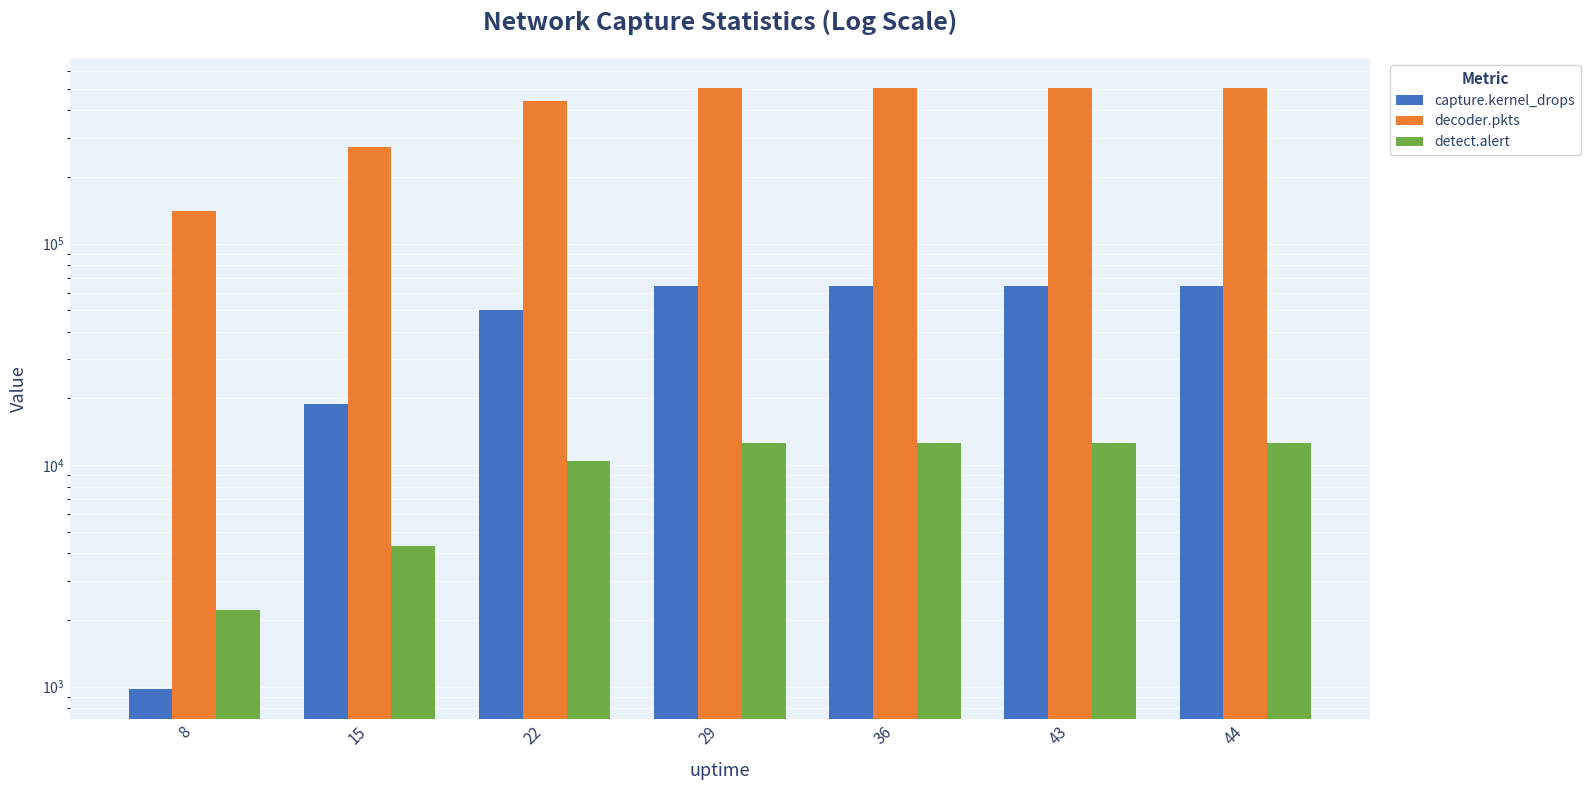

What is the difference between the maximum and second lowest values in the decoder.pkts series?

230597